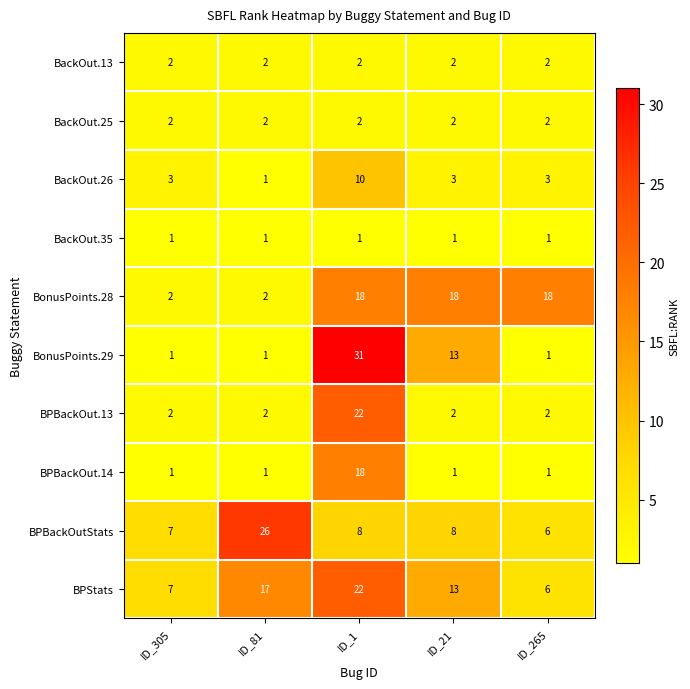

How many distinct data groups are displayed?

10